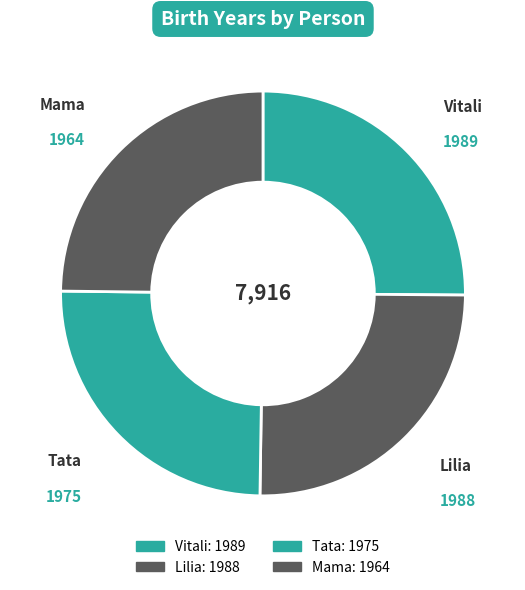

What is the ratio of the value at Tata to the value at Vitali?

1.0